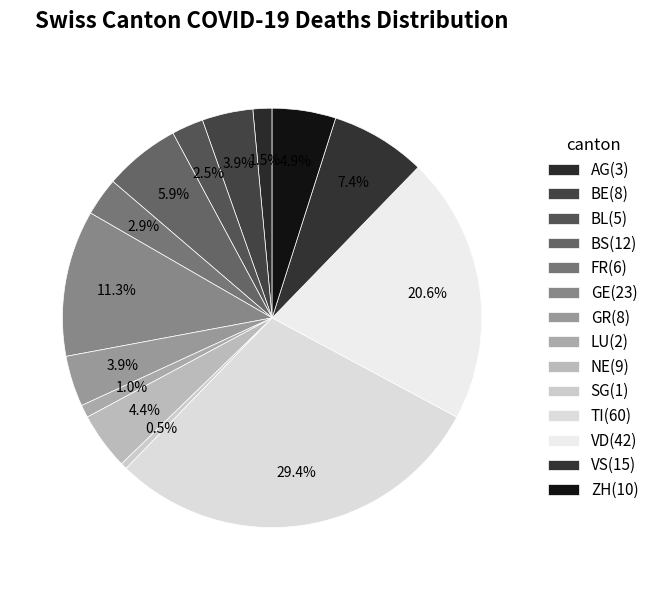

Count the number of slices in the pie.

14